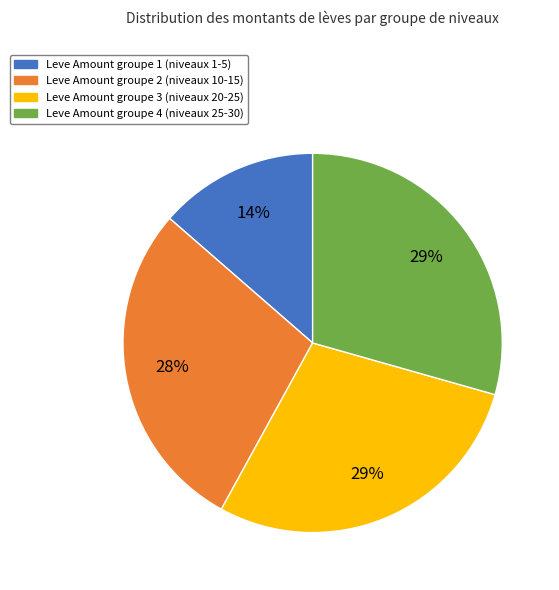

Count the number of slices in the pie.

4